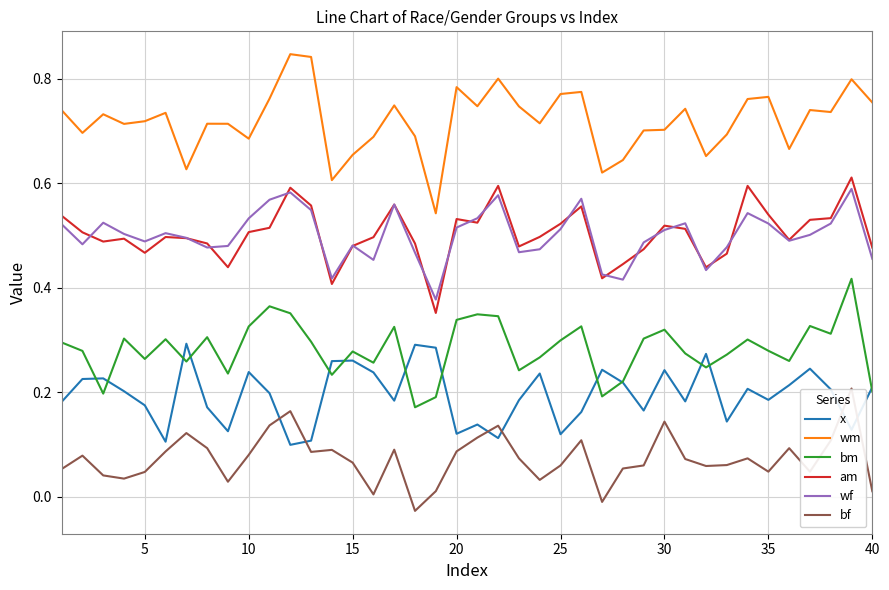

Which series has the widest spread of values?

wm